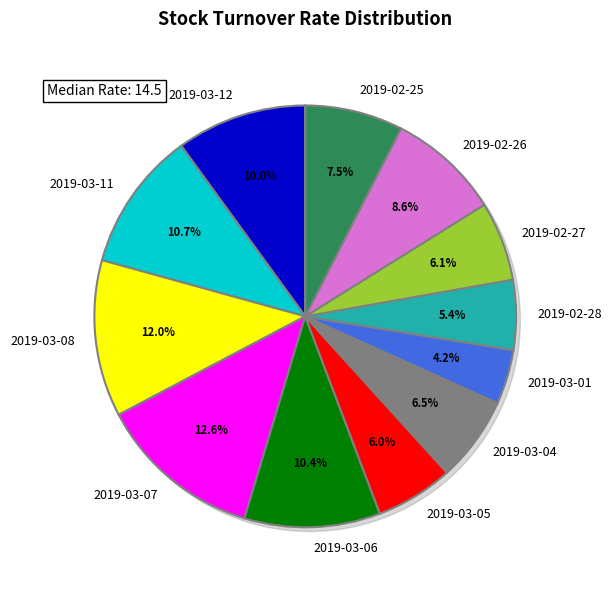

To the nearest percent, what is the difference between the 2019-03-05 and 2019-03-07 slice percentages?

7%